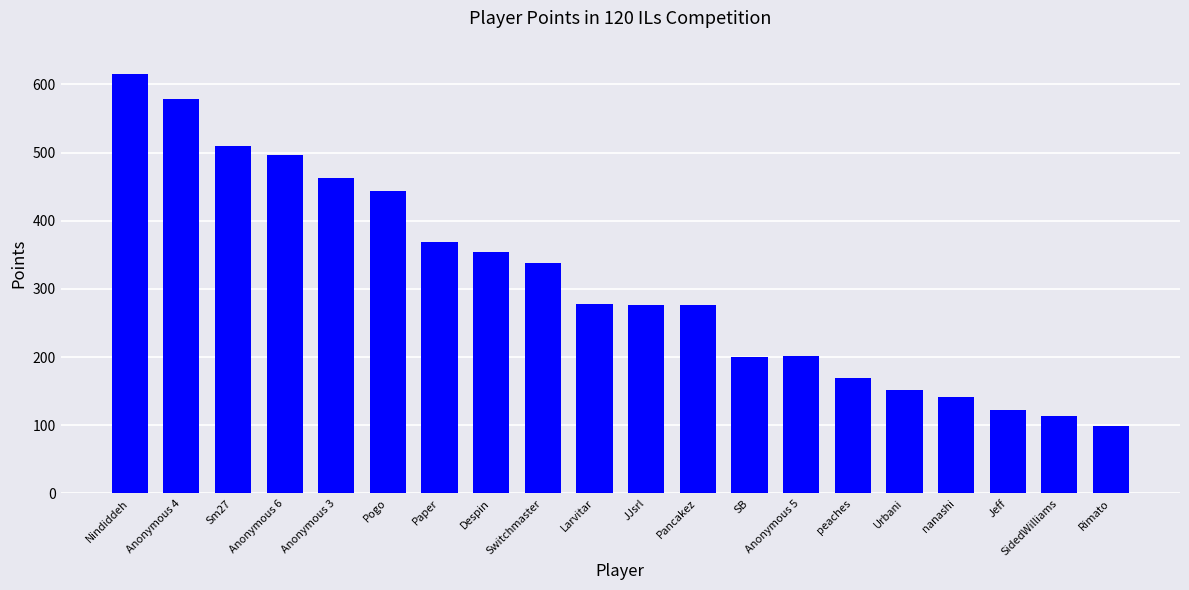

Is it true that the value at Switchmaster is 338?

True